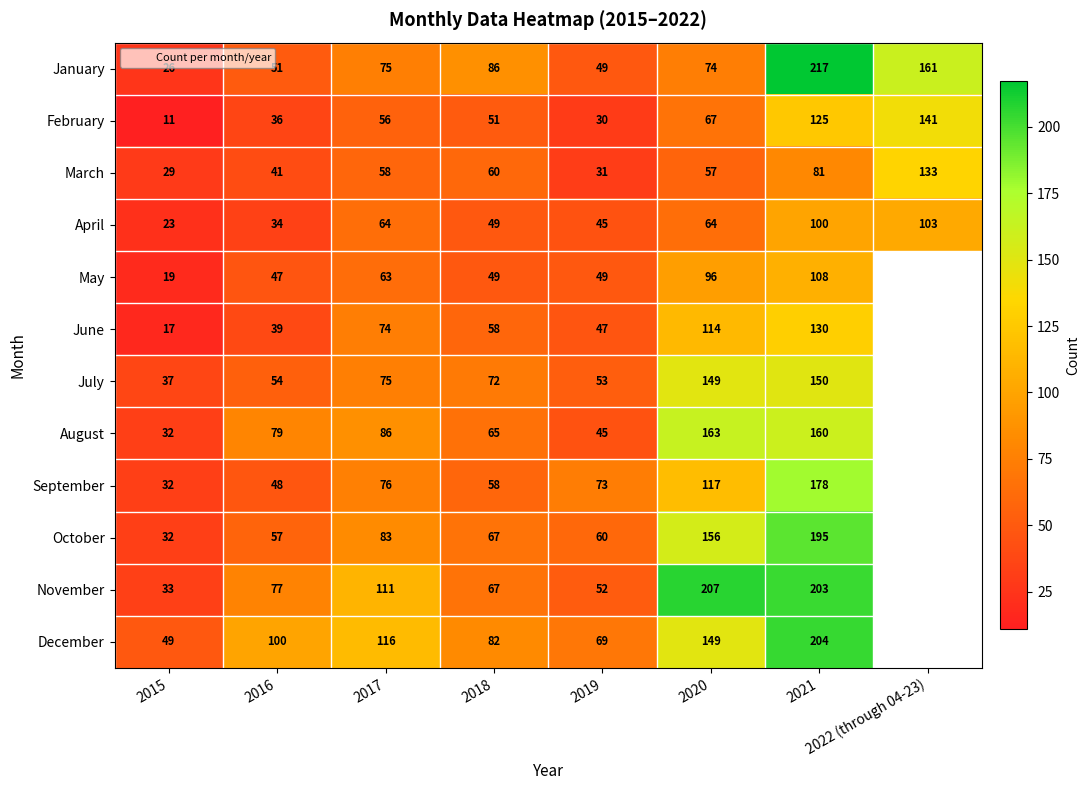

The August series shows 132.0 at 2017. True or false?

False